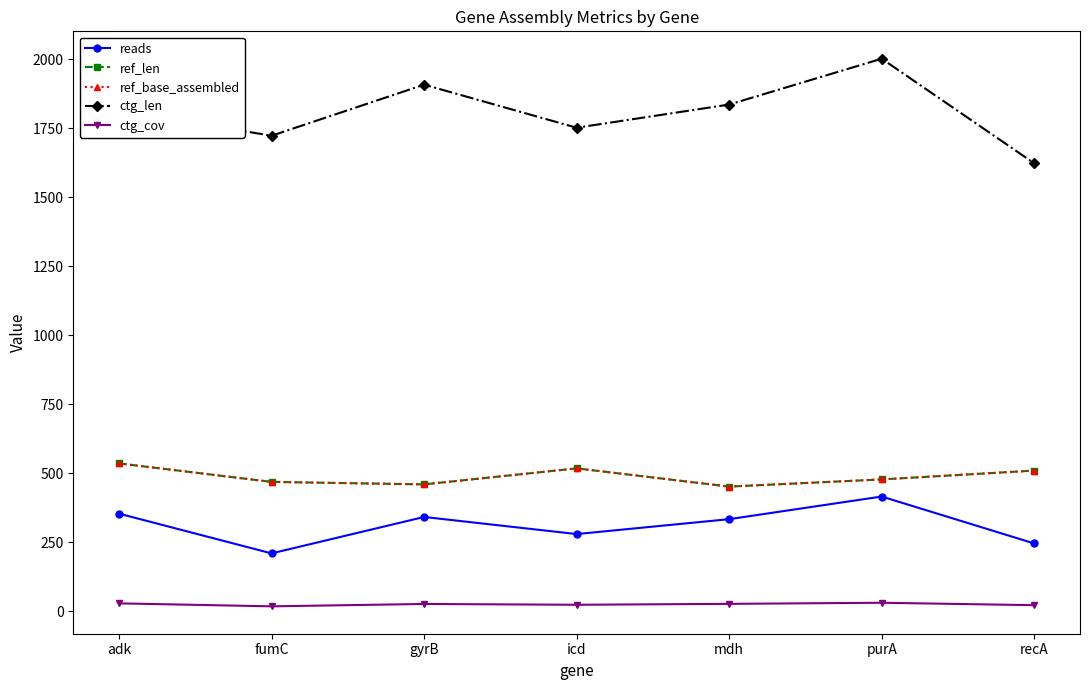

True or false: ctg_len and ref_base_assembled cross at least once.

False